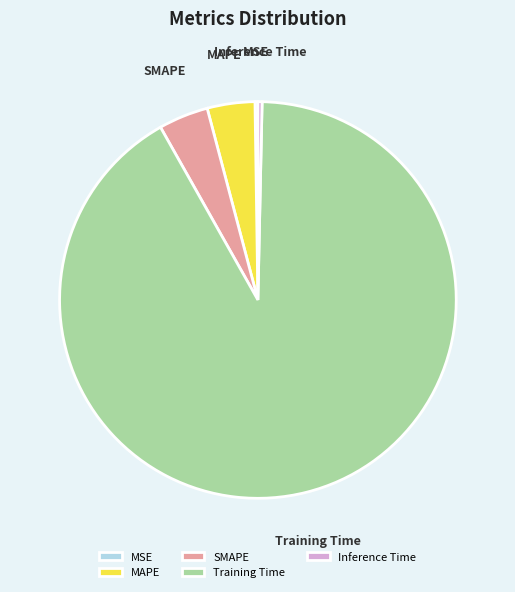

What is the largest slice in the pie chart?

Training Time